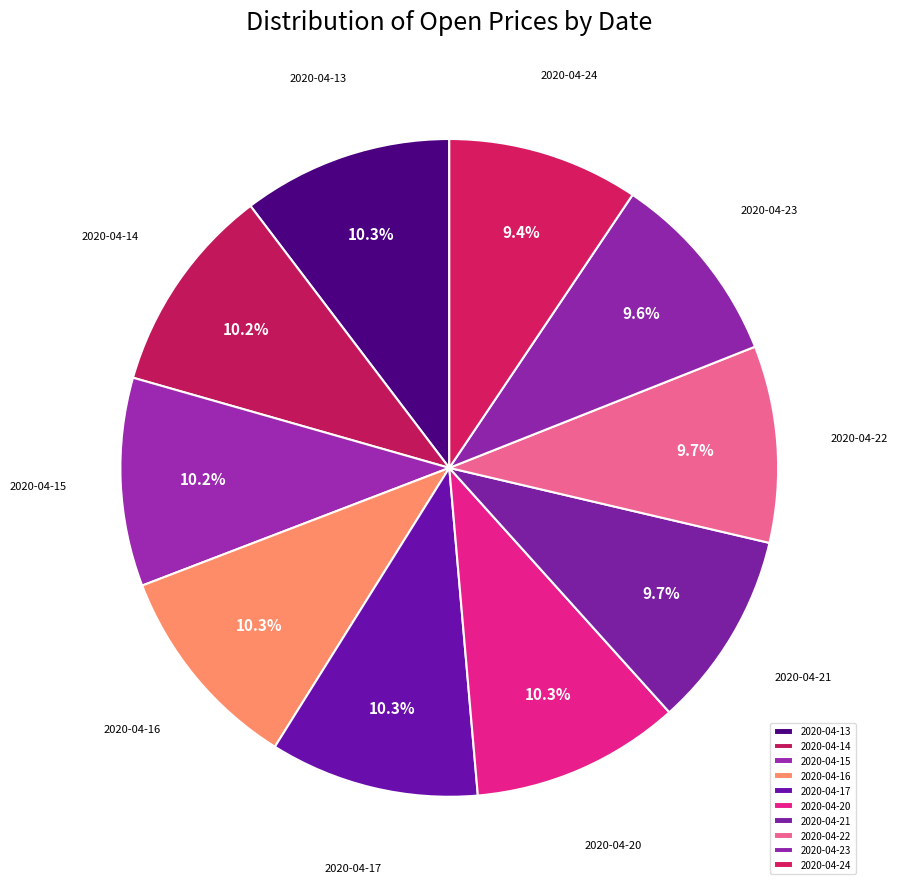

Between 2020-04-24 and 2020-04-14, which is larger?

2020-04-14